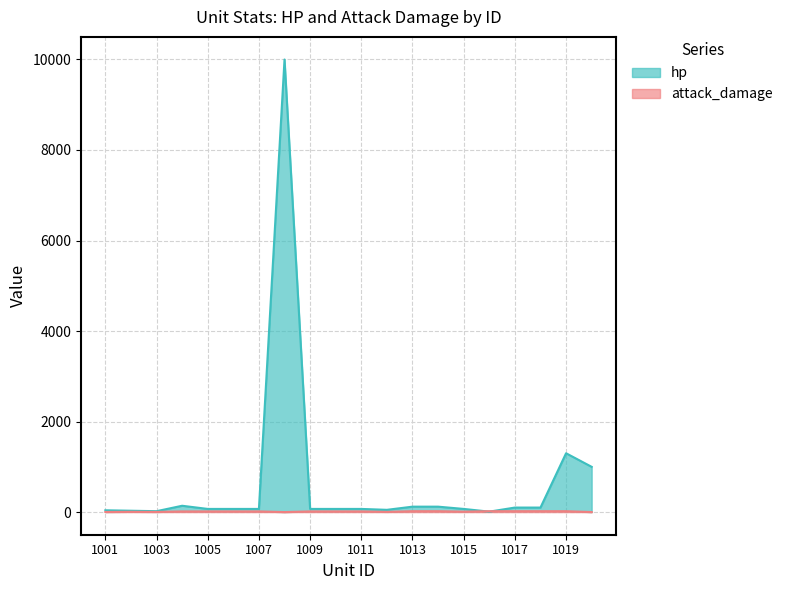

What is the difference between the maximum and minimum values in the attack_damage series?

19